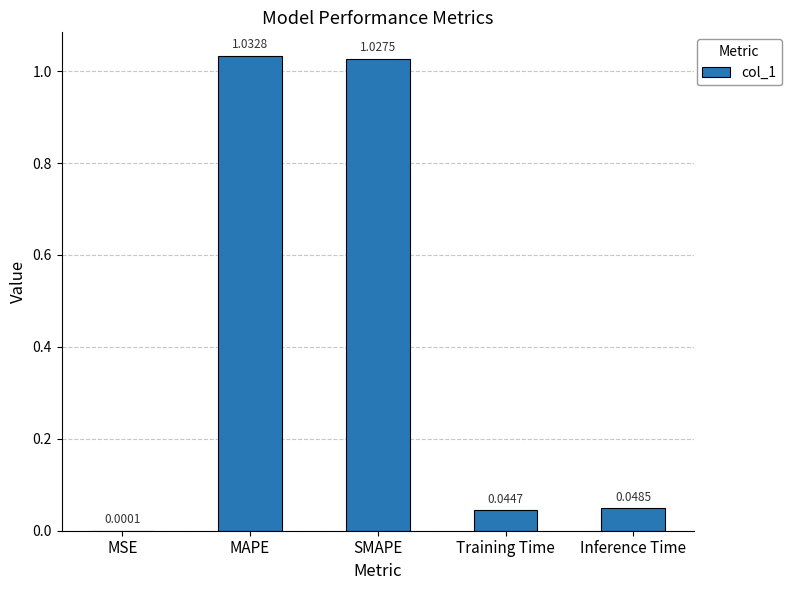

The chart shows a value of 1.7 at SMAPE. True or false?

False